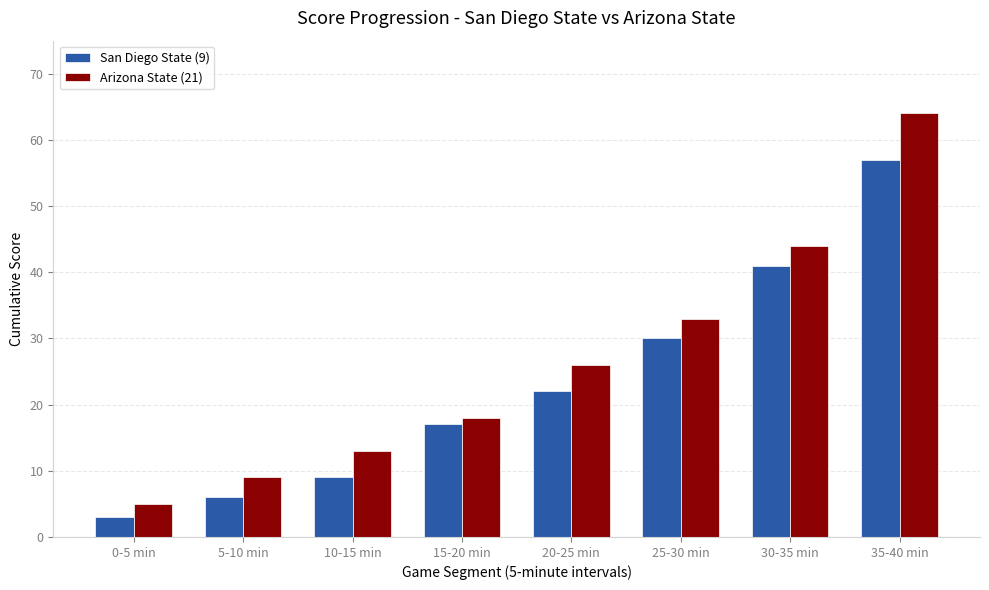

At which label does San Diego State (9) reach its peak?

35-40 min